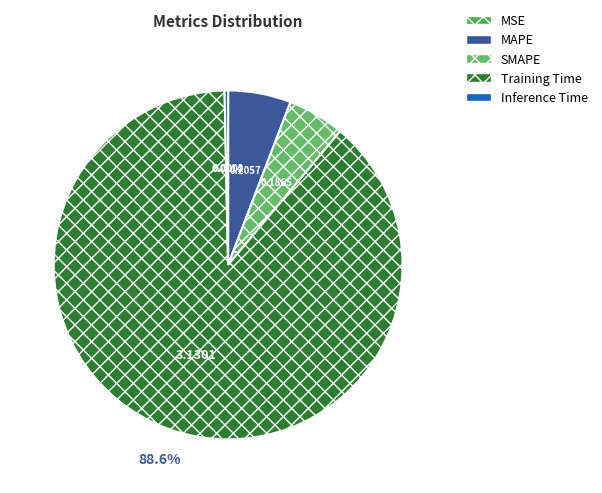

The SMAPE slice represents 5% of the pie. True or false?

True